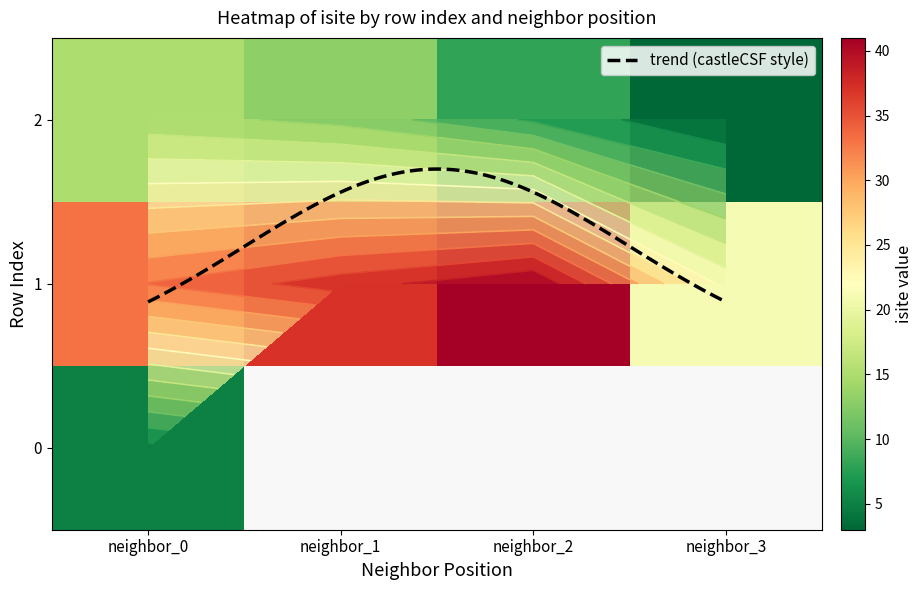

Which series has the largest total across all categories?

1